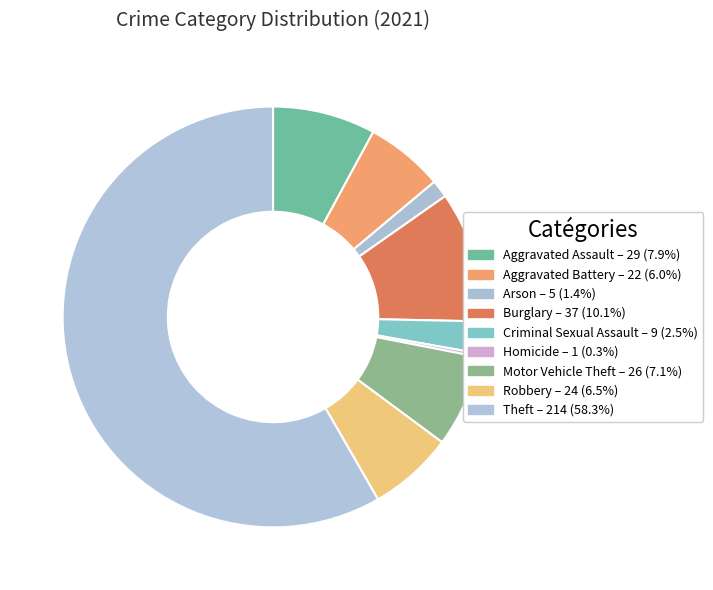

What is the smallest slice in the pie chart?

Homicide